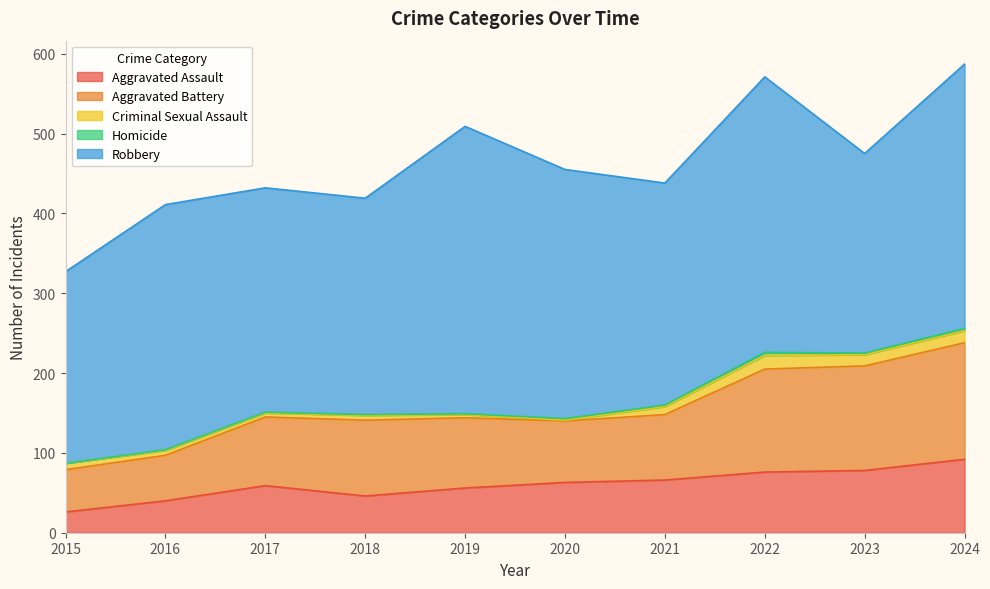

Is the value of Homicide at 2022 greater than the value of Robbery at 2015?

No